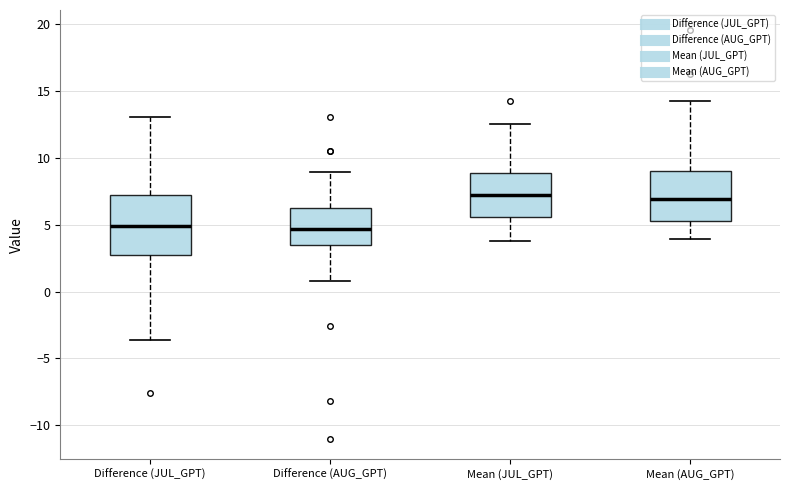

Which box is the tallest, from its lower edge to its upper edge?

Difference (JUL_GPT)